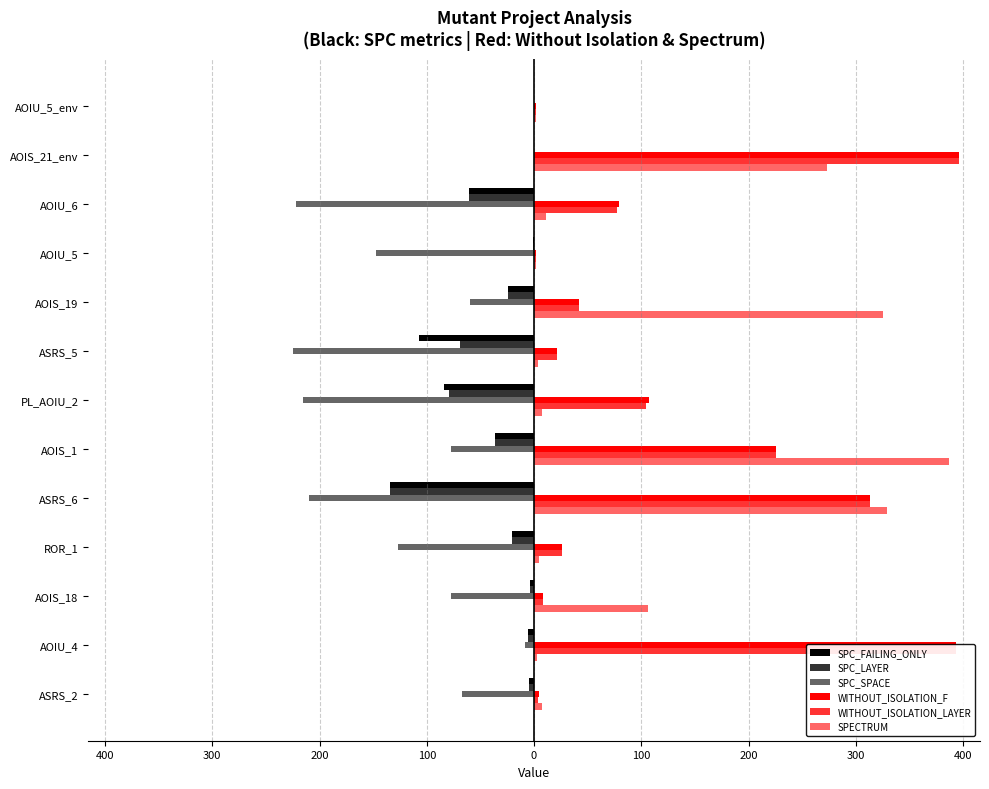

How many data points does each series have?

13